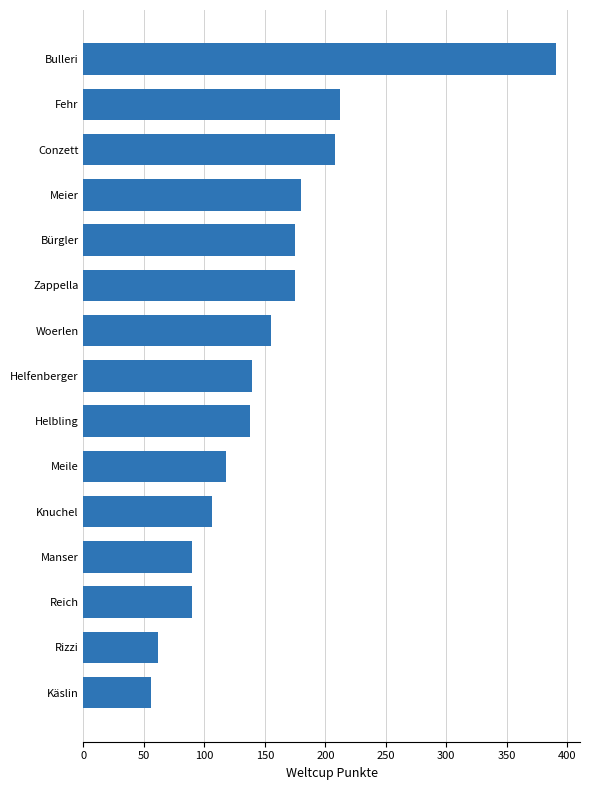

What position from the top is Reich?

13